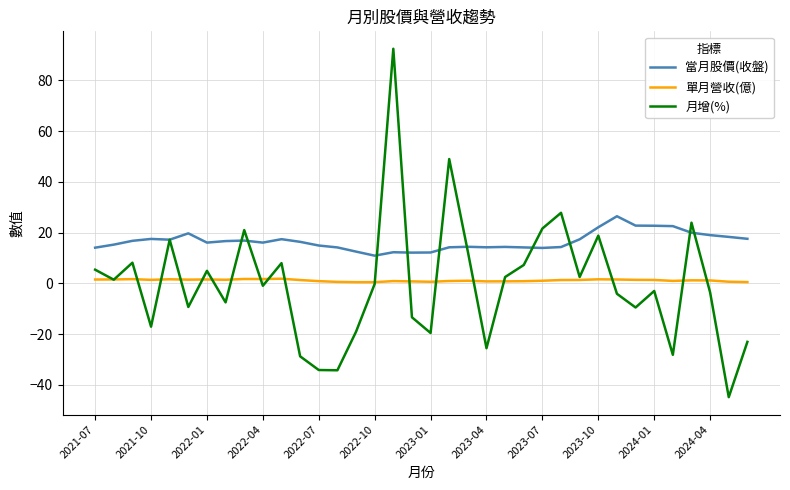

What is the lowest value of the 當月股價(收盤) series?

10.9